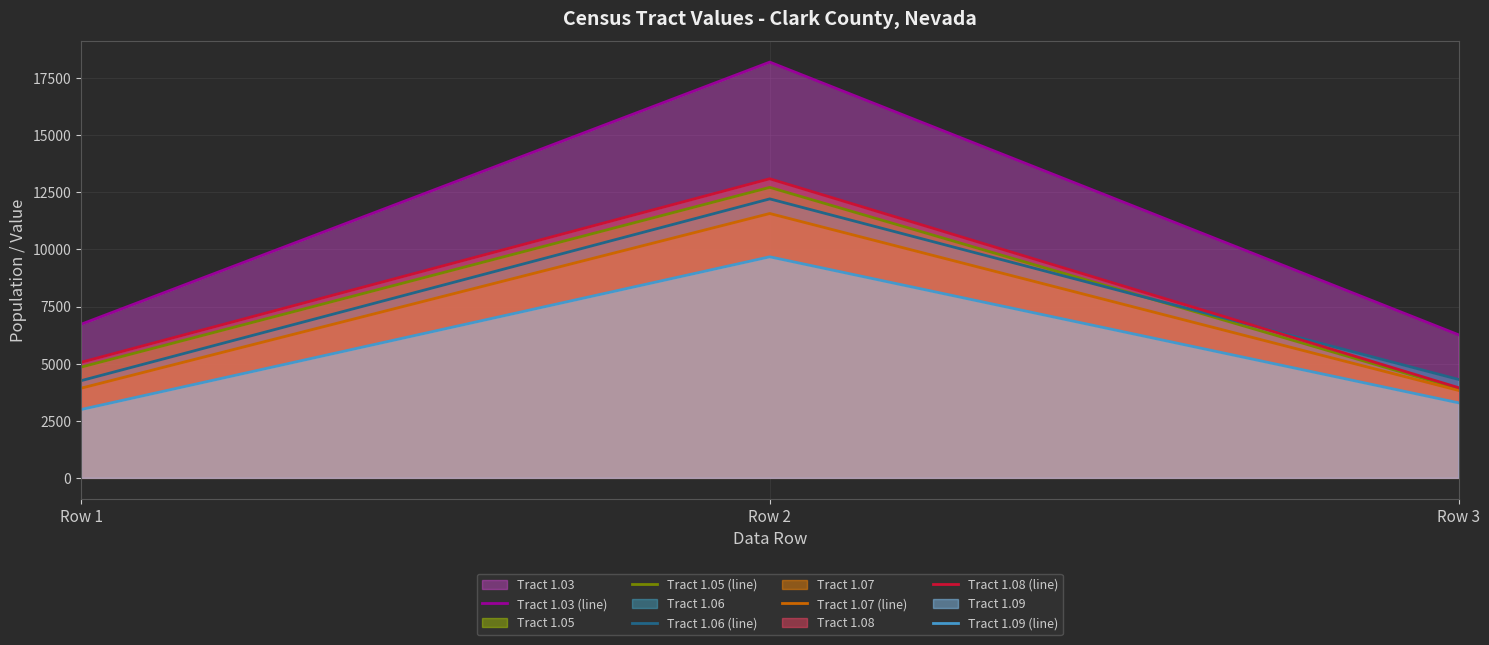

Which category has the highest value in the Tract 1.05 (line) series?

Row 2